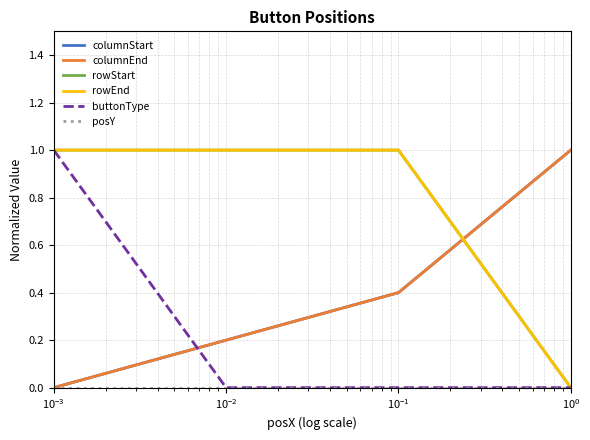

What is the difference between the maximum and minimum values in the buttonType series?

1.0